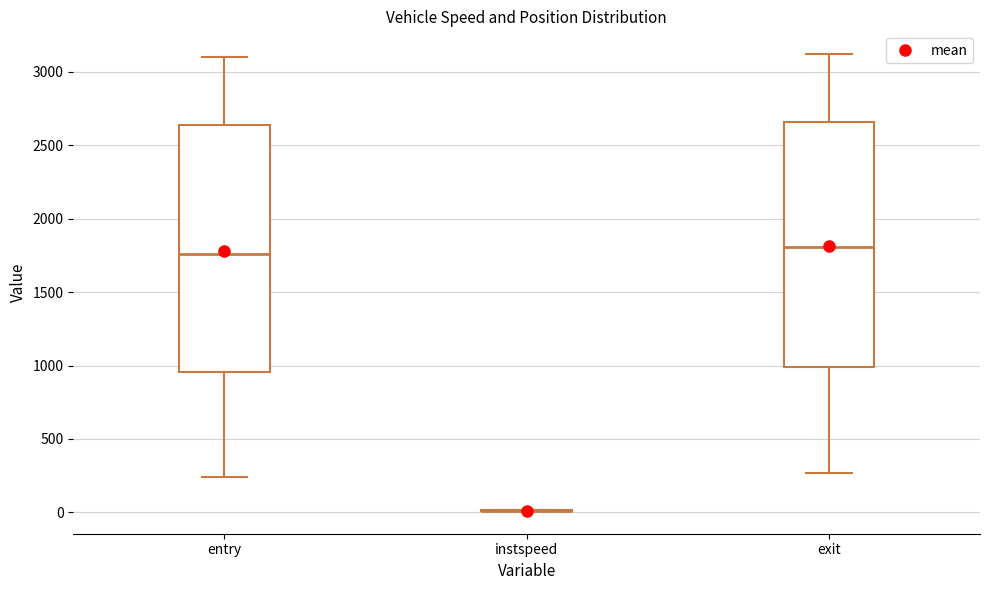

Where is the lower edge of the box for exit on the y-axis? The values are not printed on the chart, so give them approximately, as read against the axis.

1000